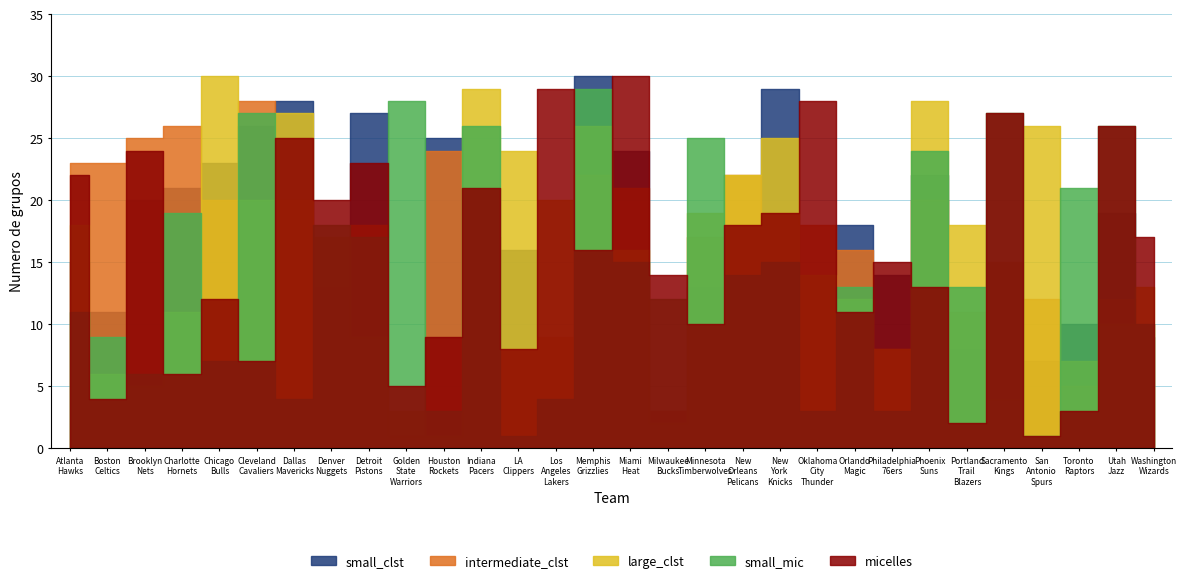

What is the greatest value displayed?

30